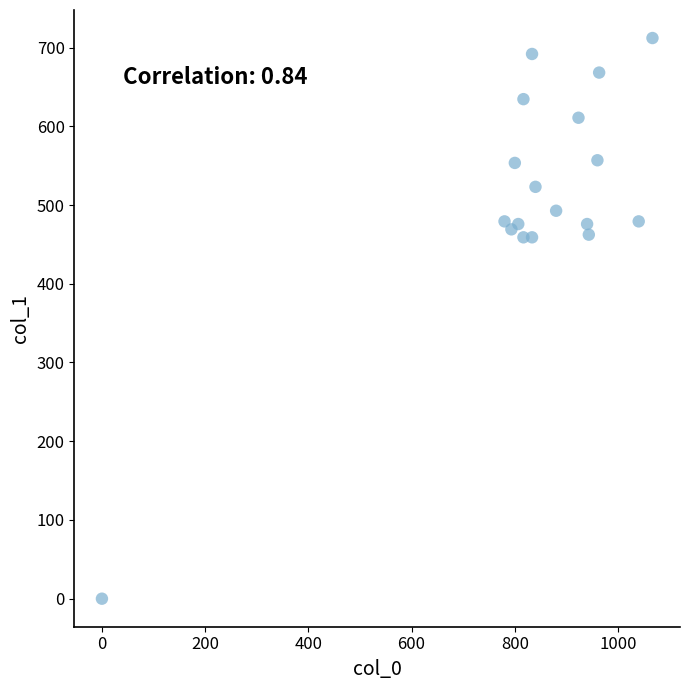

What is the range of Y values (max minus min)?

712.1